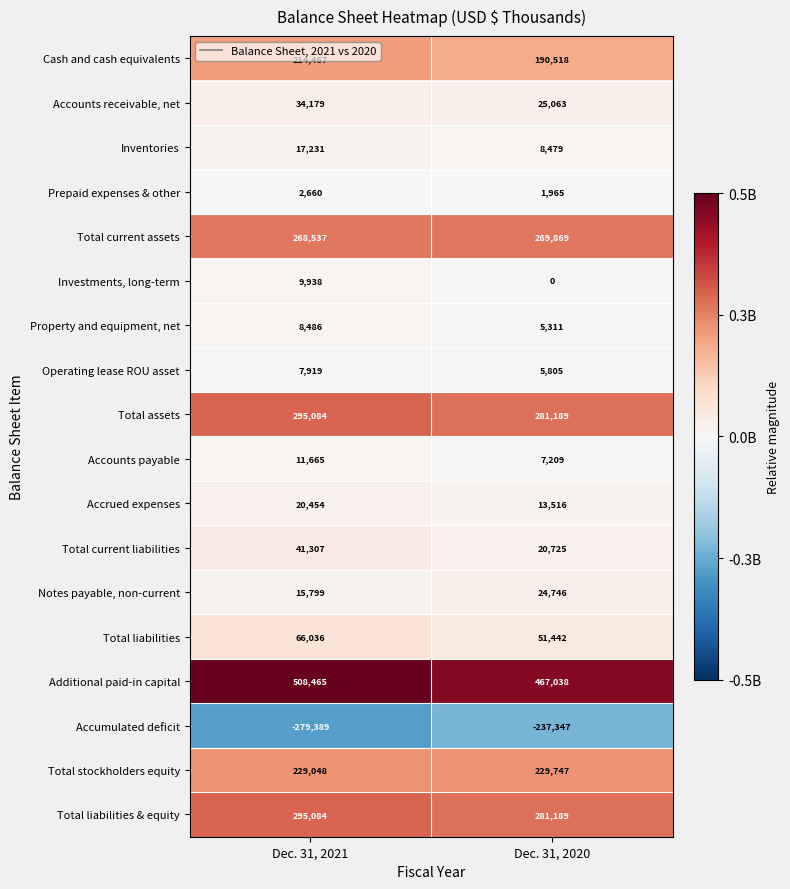

Is it true that Total current liabilities equals 41307 at Dec. 31, 2021?

True